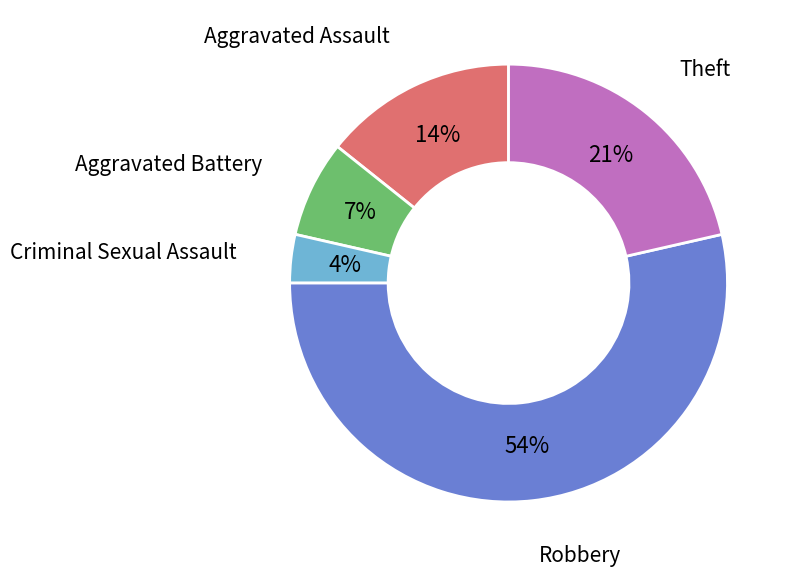

To the nearest percent, what is the average slice percentage?

20%